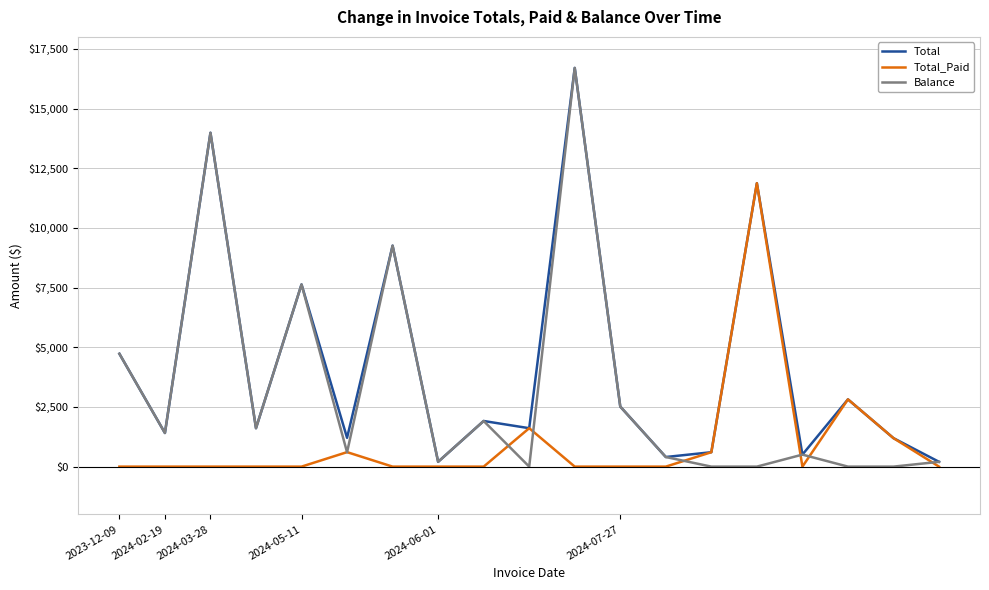

What is the highest value of the Total_Paid series?

11871.2